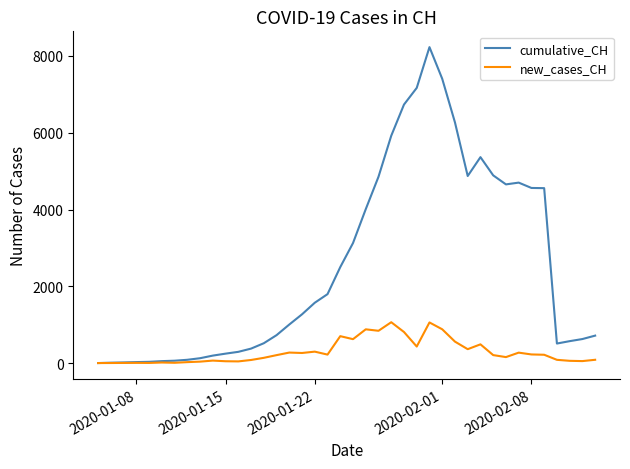

At how many categories does at least one series exceed 5324?

7